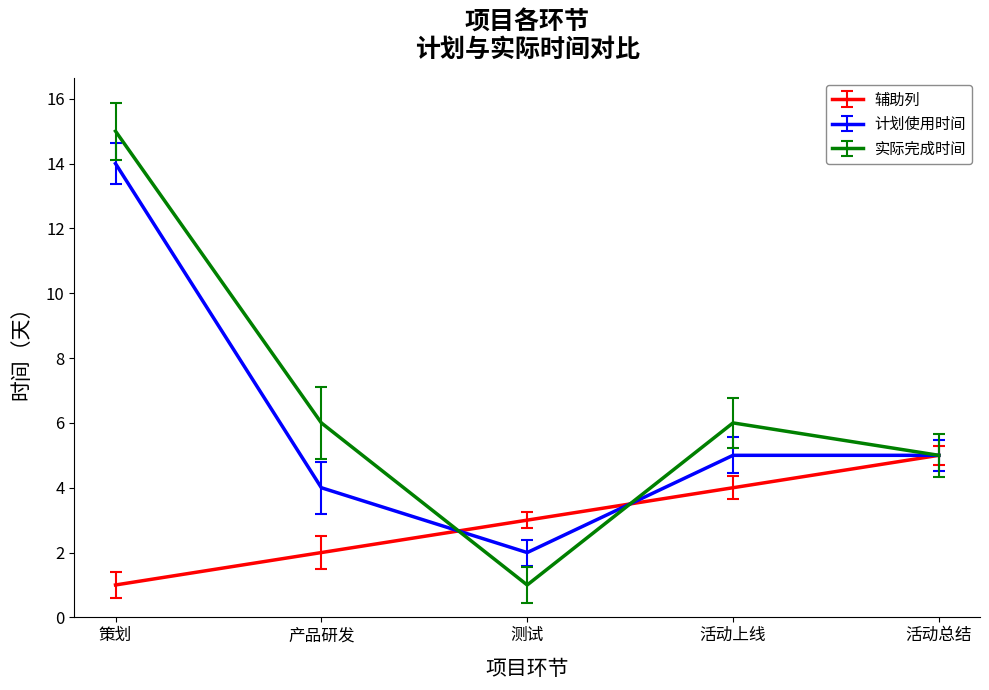

What is the difference between the 辅助列 values at 产品研发 and 测试?

1